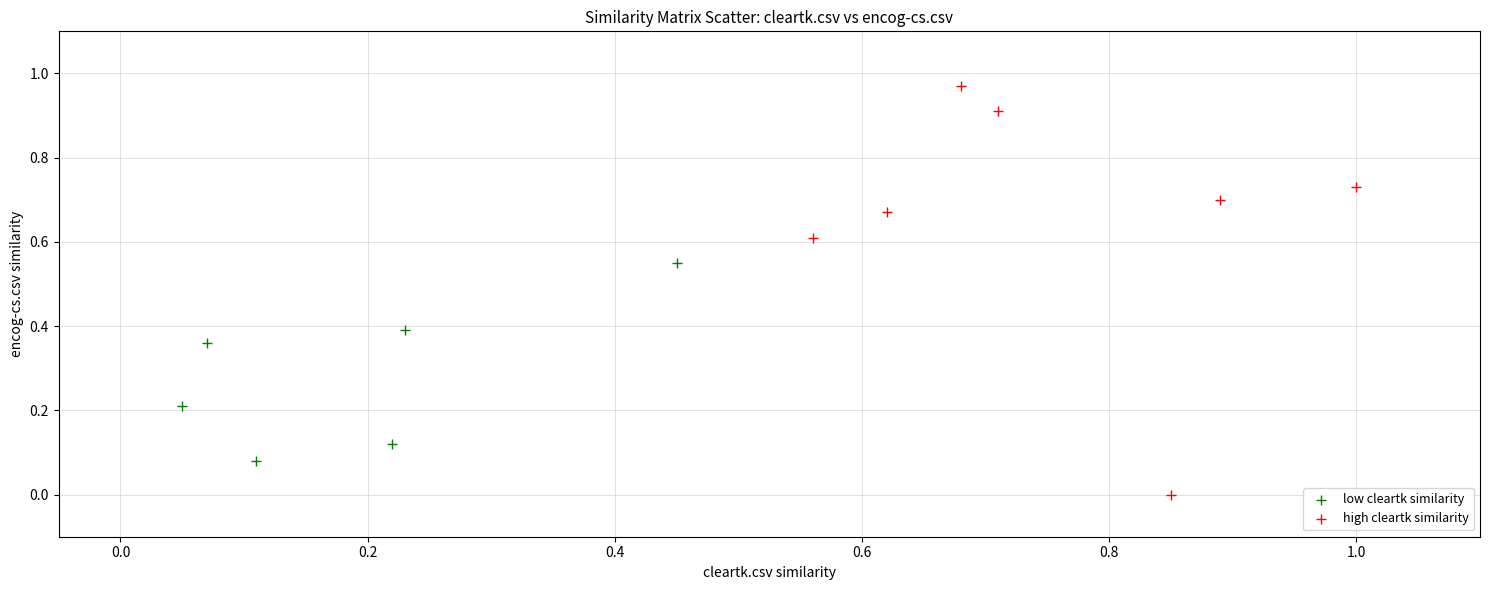

Which series reaches the minimum Y coordinate?

high cleartk similarity